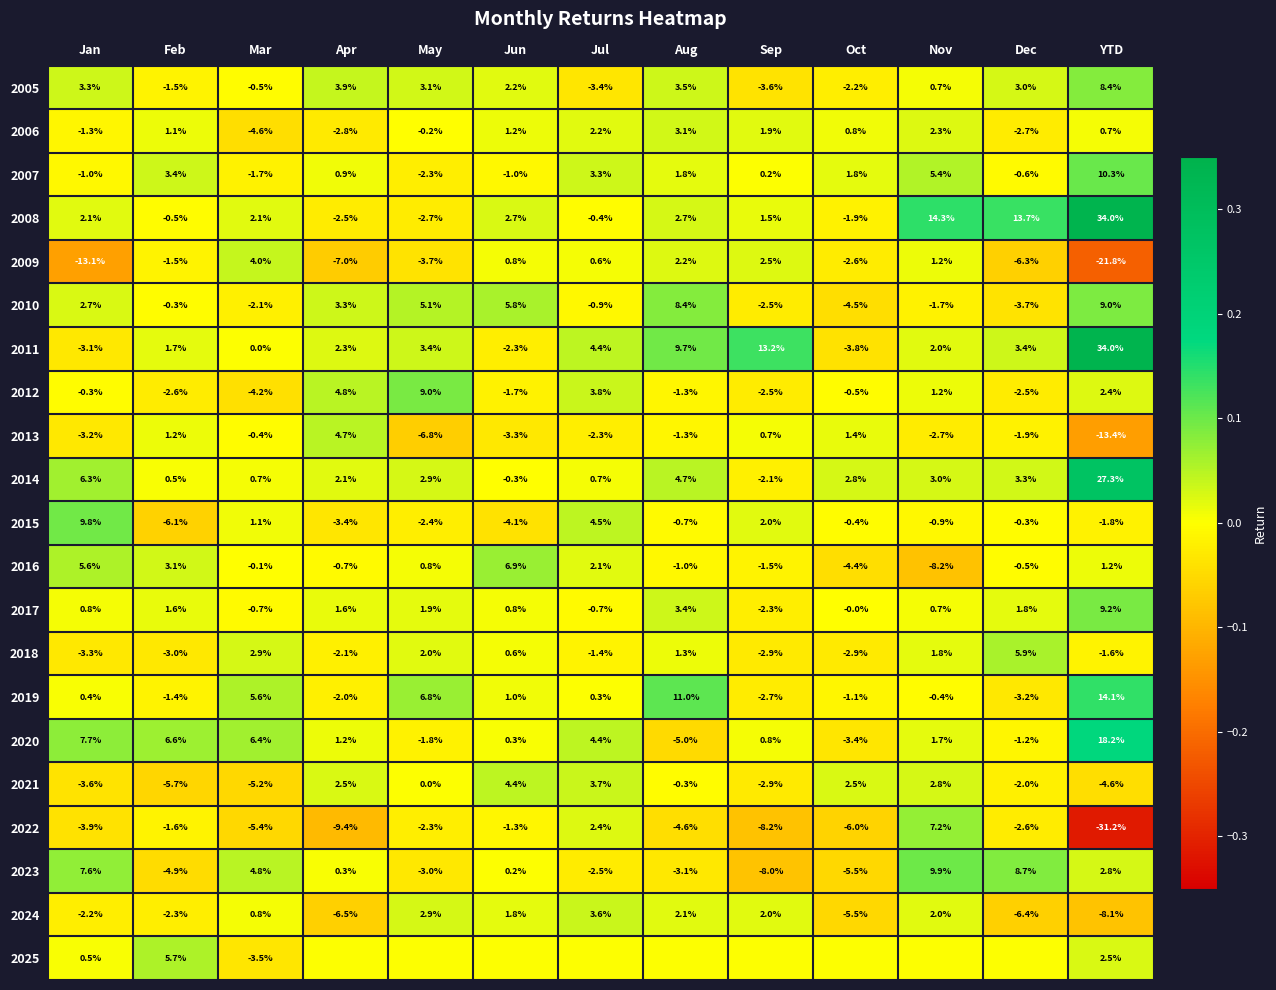

What is the total value across all series at Dec?

0.1